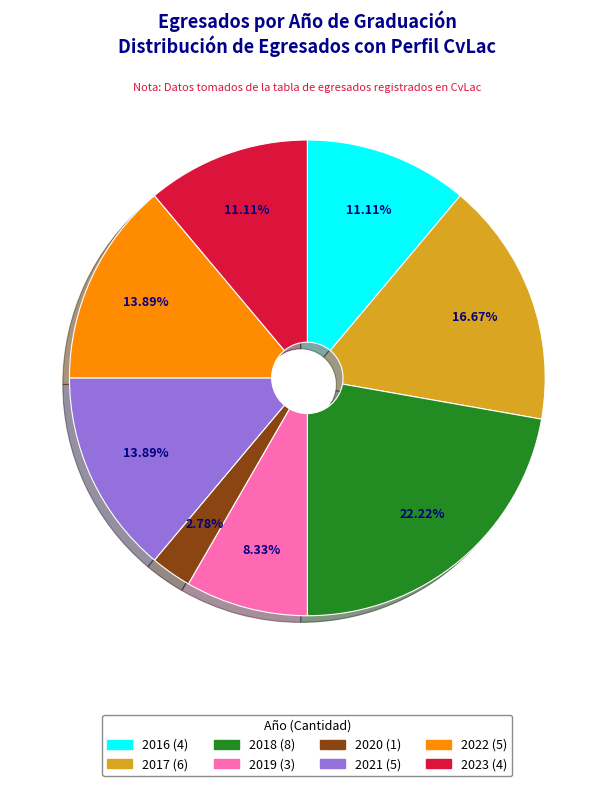

Does any single category account for the majority?

No